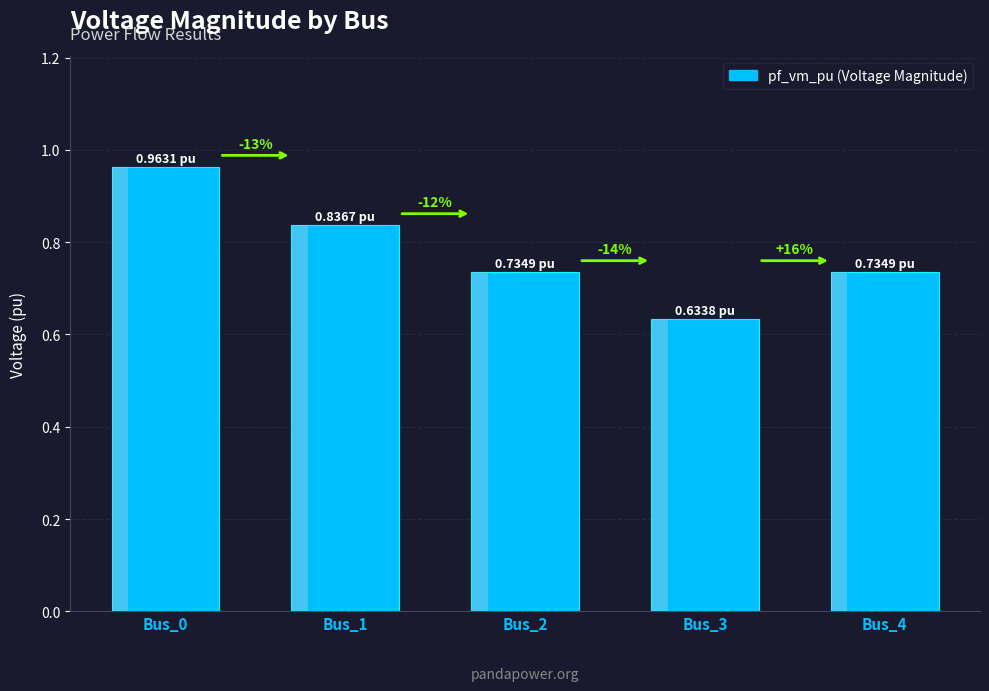

The chart shows a value of 1.1 at Bus_2. True or false?

False